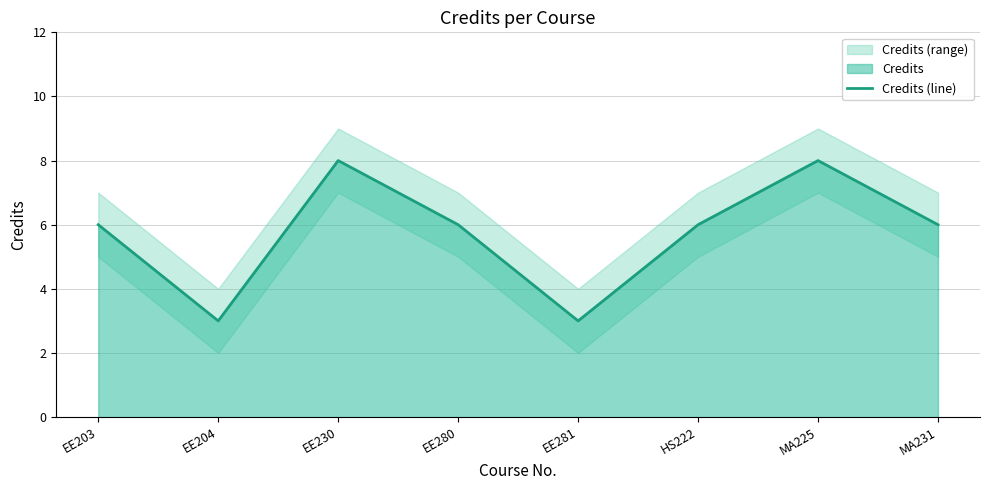

Rank the categories by value from highest to lowest.

EE230, MA225, EE203, EE280, HS222, MA231, EE204, EE281